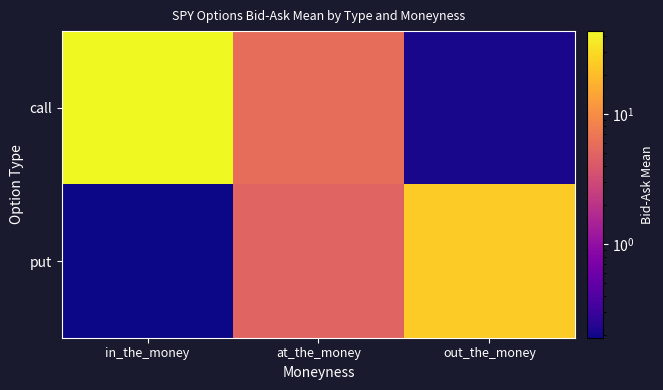

Reading right to left, extract all data points from this chart.

call: out_the_money=0.2	at_the_money=5.9	in_the_money=43.3
put: out_the_money=24.2	at_the_money=4.9	in_the_money=0.2